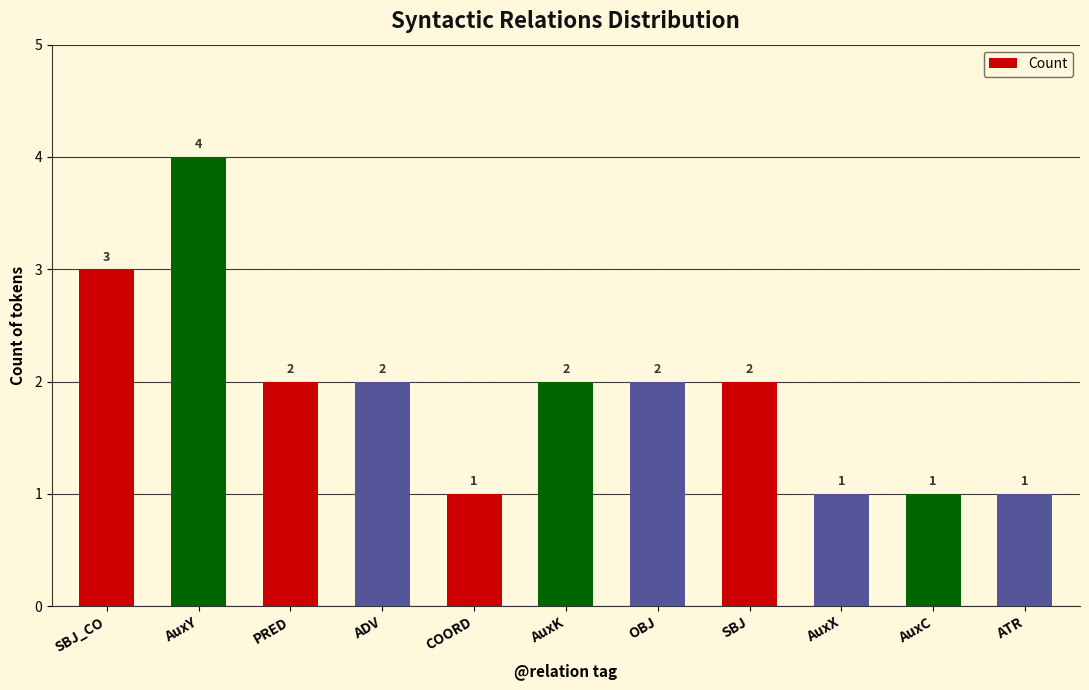

What is the label of the 5th bar from the left?

COORD